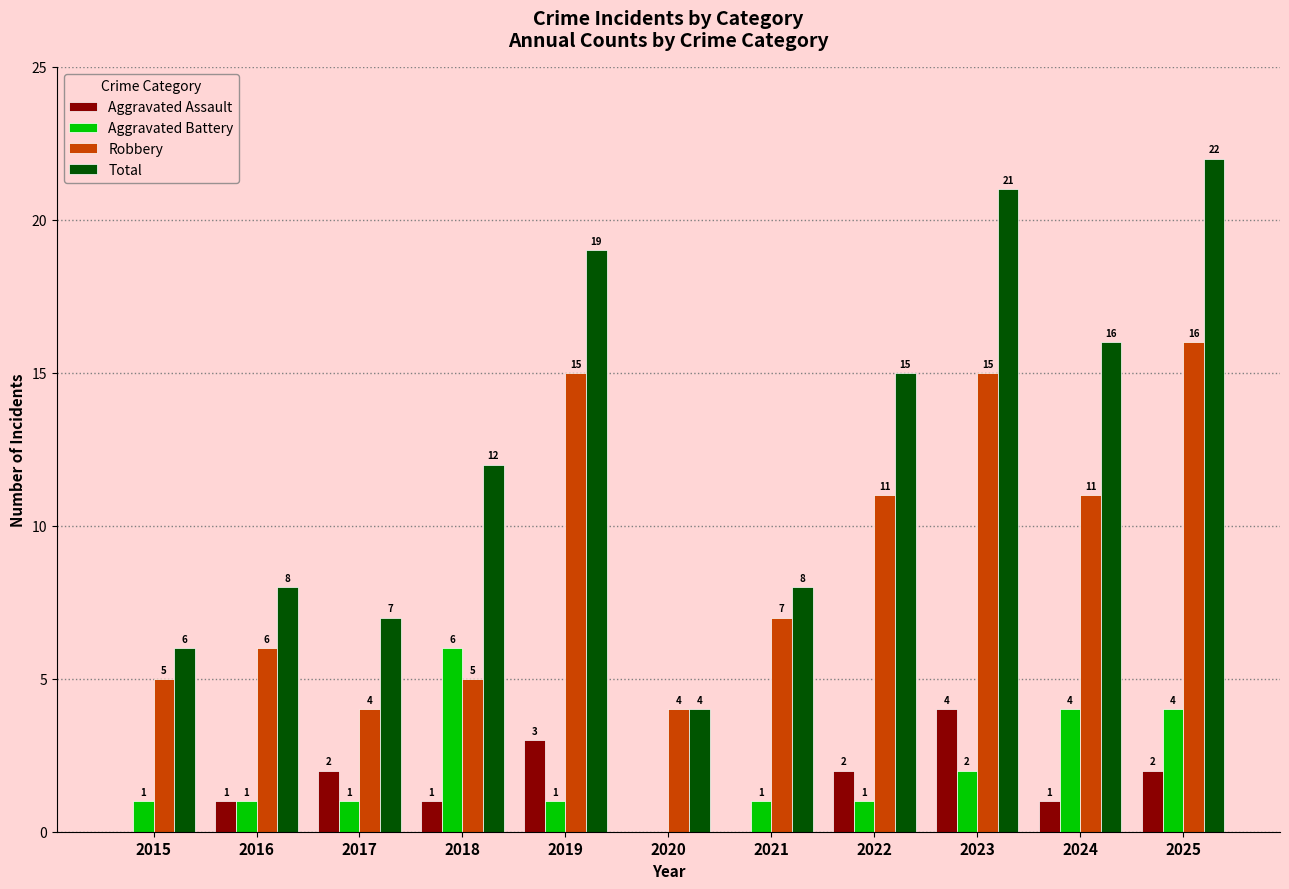

What is the maximum value shown in the chart?

22